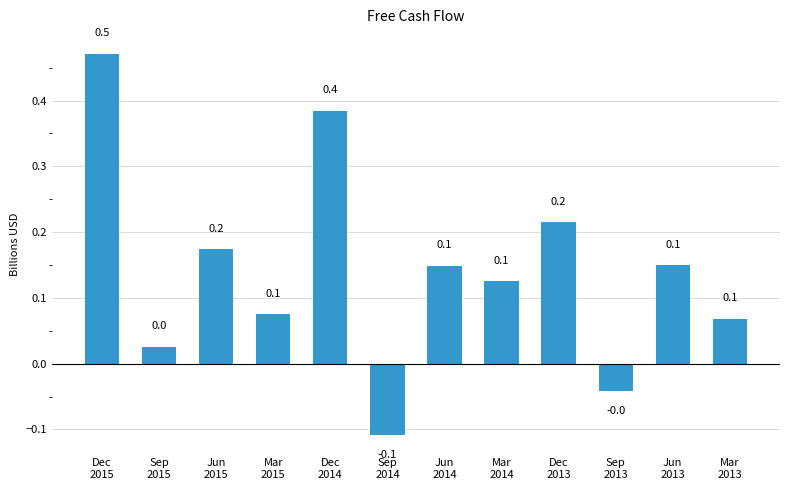

How many distinct data groups are displayed?

1